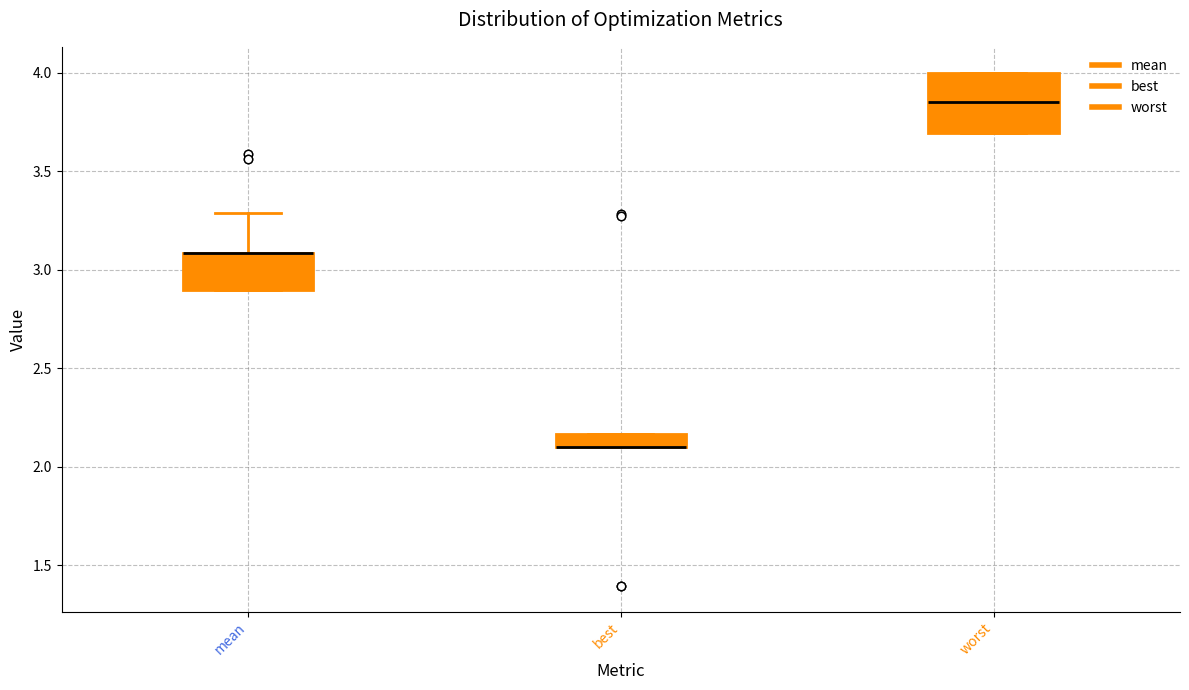

Comparing the boxes themselves (not the whiskers), which one is the tallest?

worst